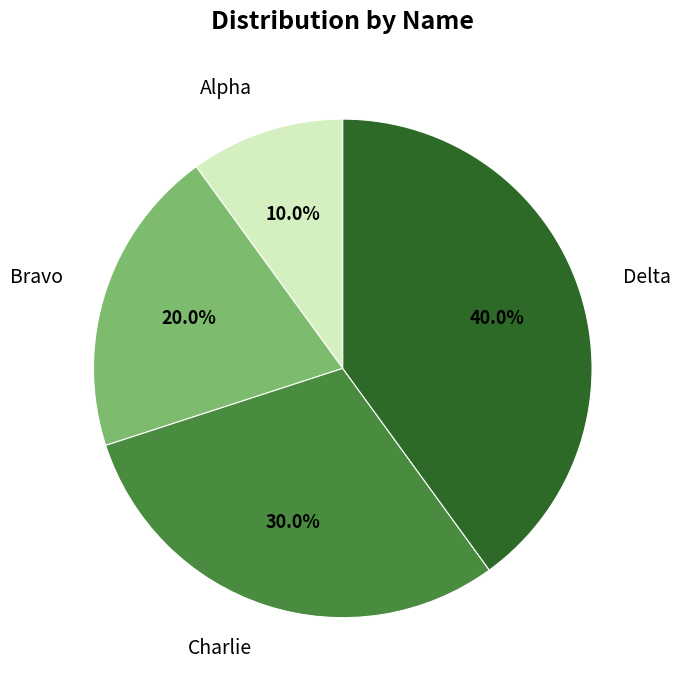

Is Bravo the majority of the pie?

No